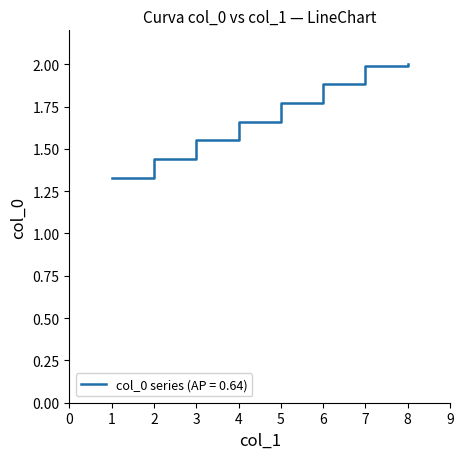

The chart shows a value of 3.0 at 7. True or false?

False